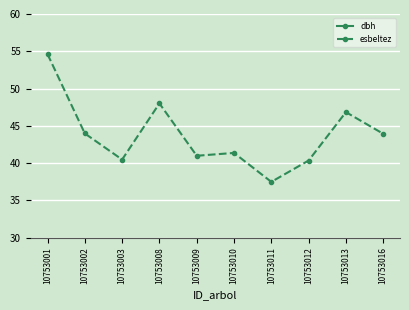

Rank the series at 10753016 from lowest to highest value.

dbh, esbeltez